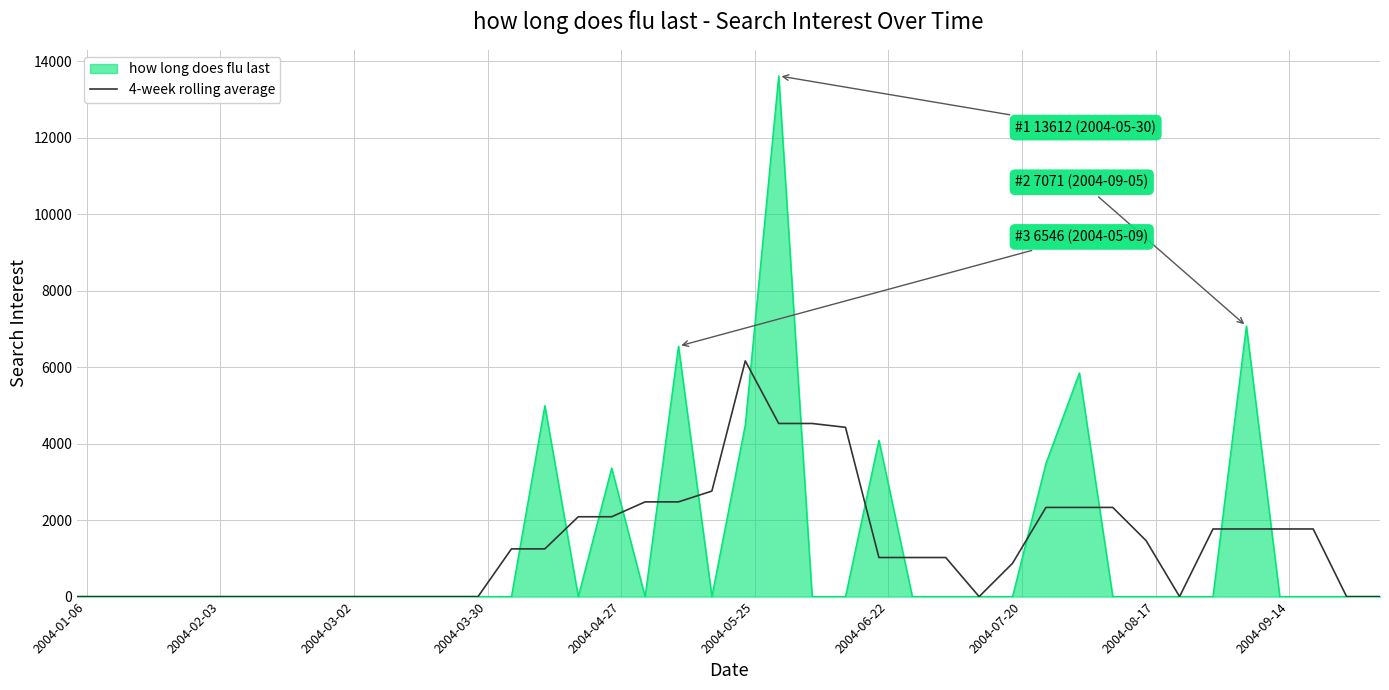

Which series has the widest spread of values?

how long does flu last